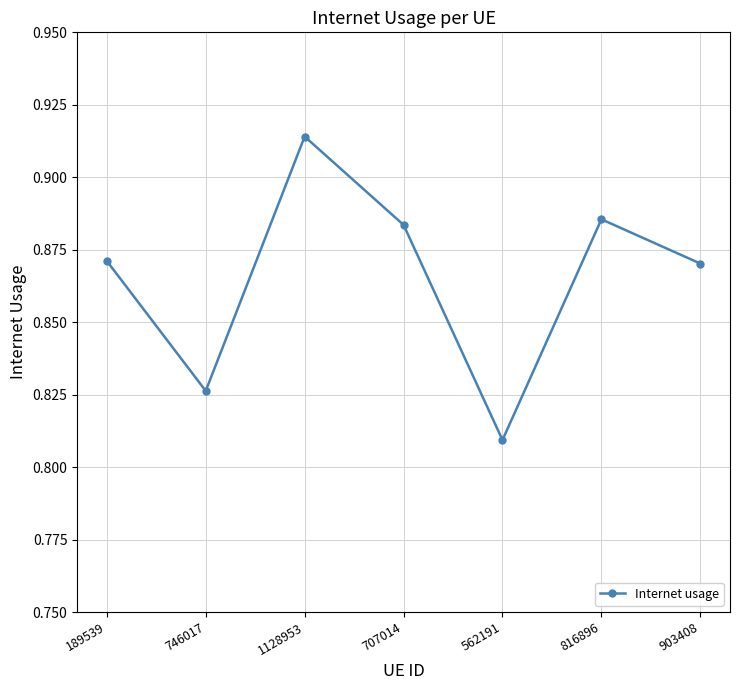

How many values are between 0 and 1?

7